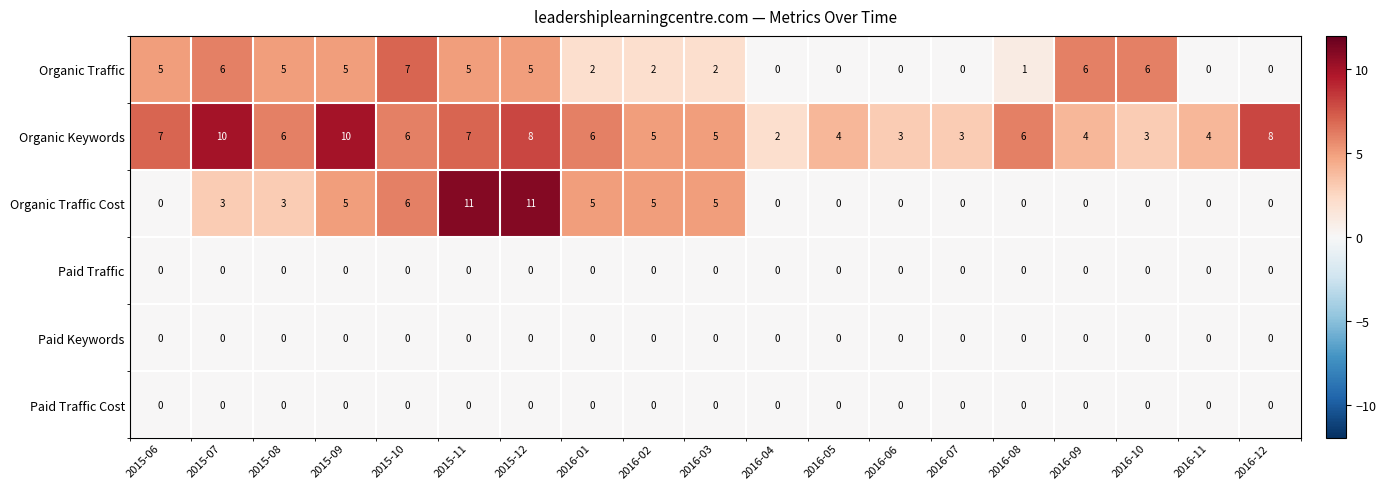

The value of Organic Traffic Cost at 2015-09 is 5. True or false?

True